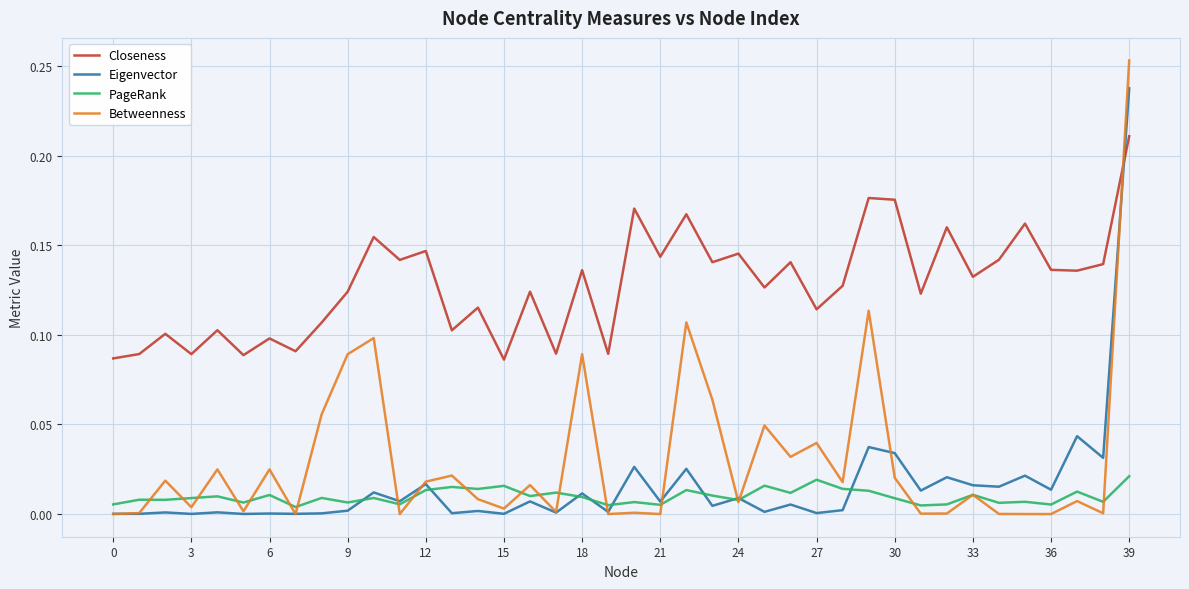

Which series ends up on top after the final intersection of Closeness and Betweenness?

Betweenness